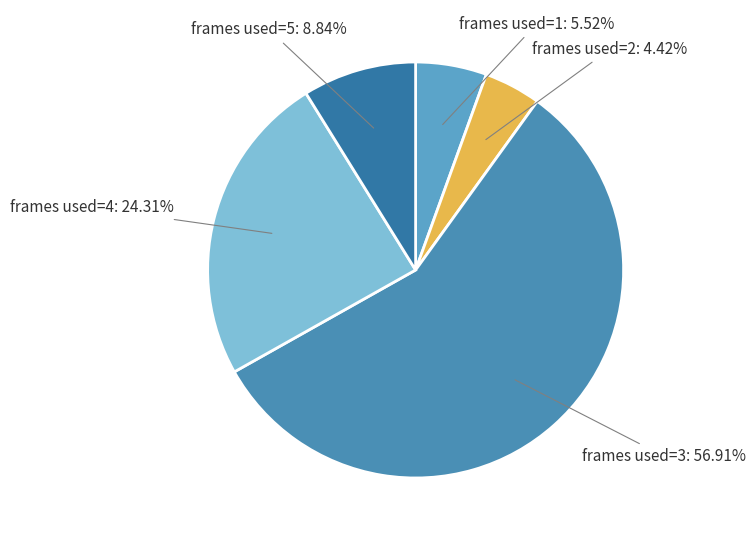

Is there a majority slice in this chart?

Yes